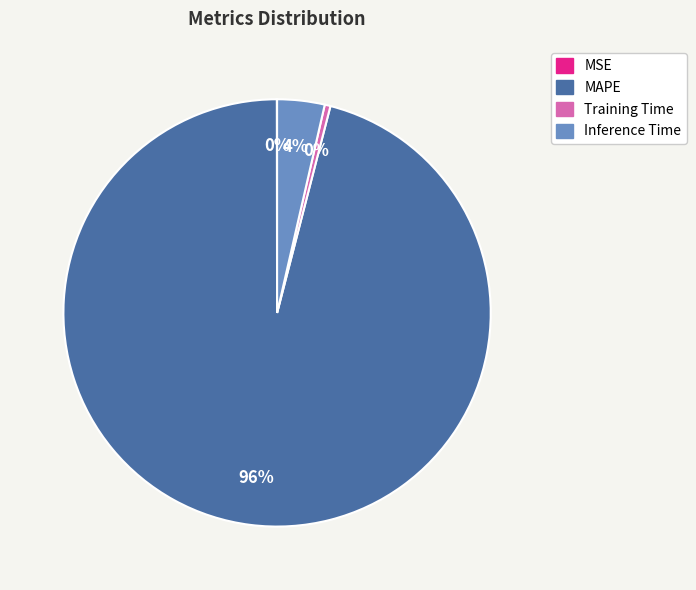

Which slice is the largest?

MAPE